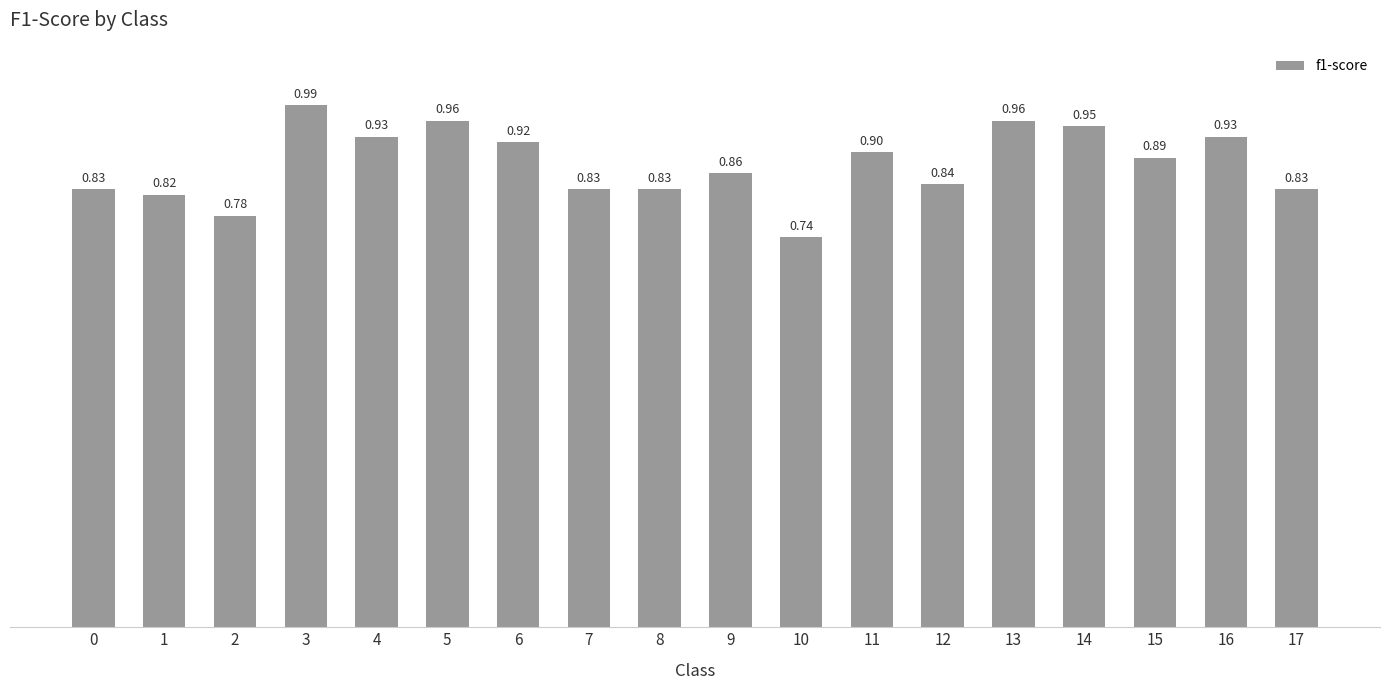

What is the sum of all values?

15.8